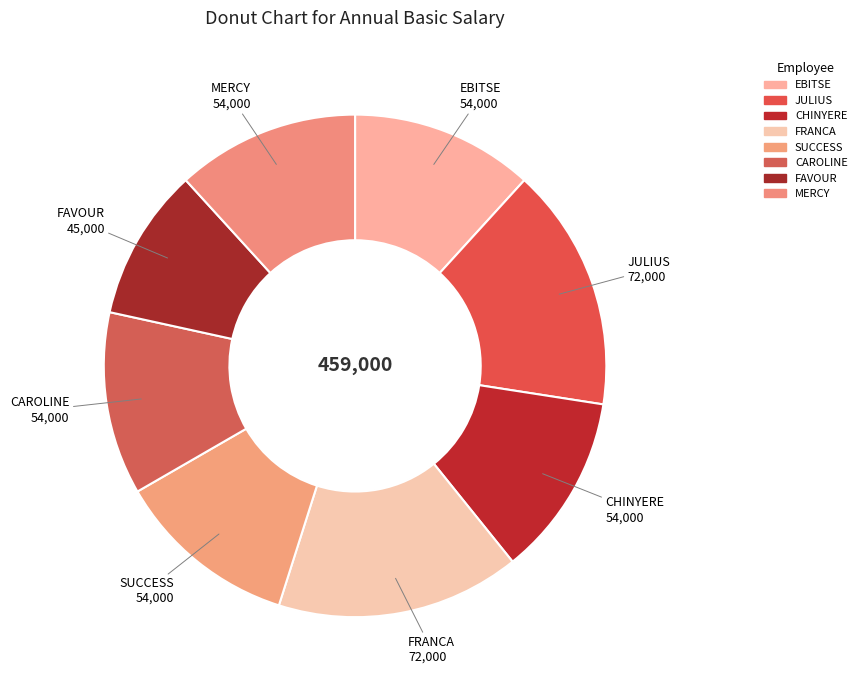

The FAVOUR slice represents 16% of the pie. True or false?

False